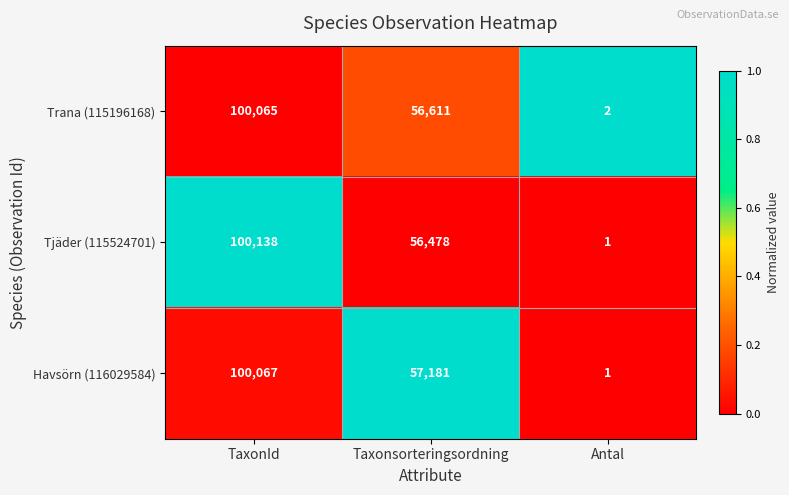

How many distinct data groups are displayed?

3